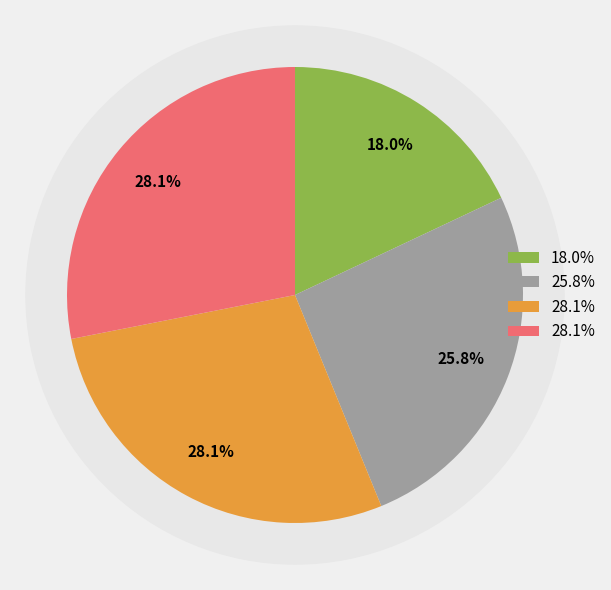

Between 1 and 3, which is larger?

3